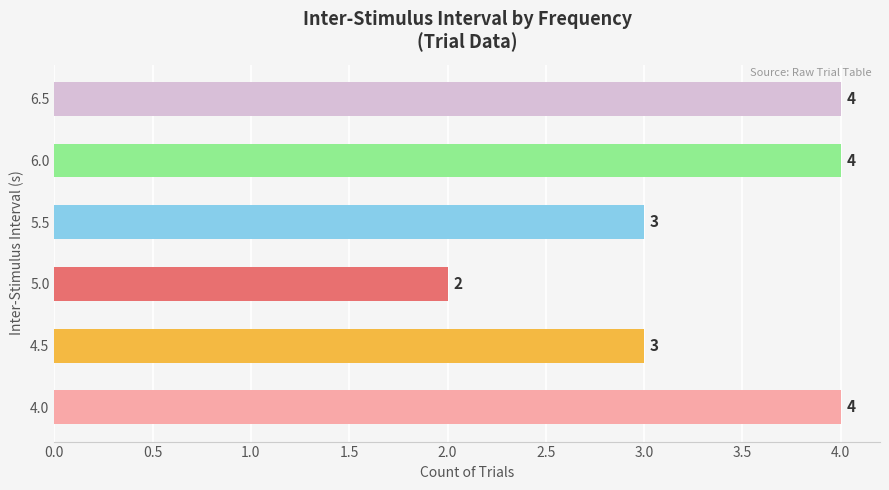

At which category does the chart reach its minimum across all series?

5.0